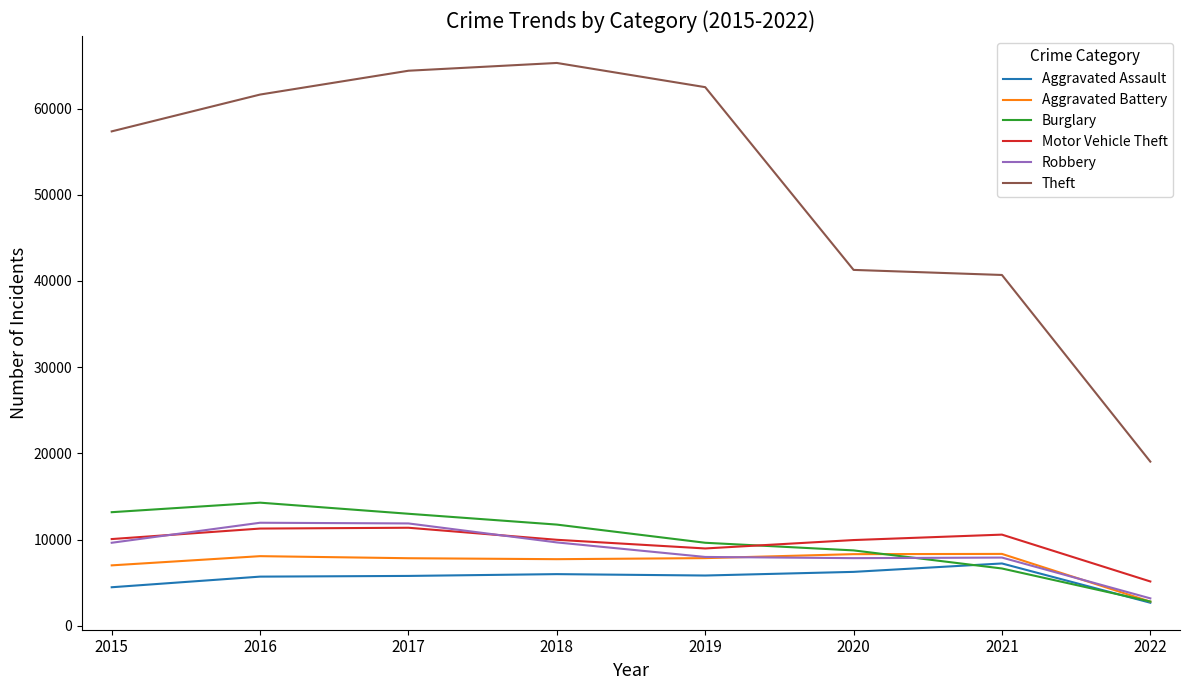

Which series has the largest range (max minus min)?

Theft